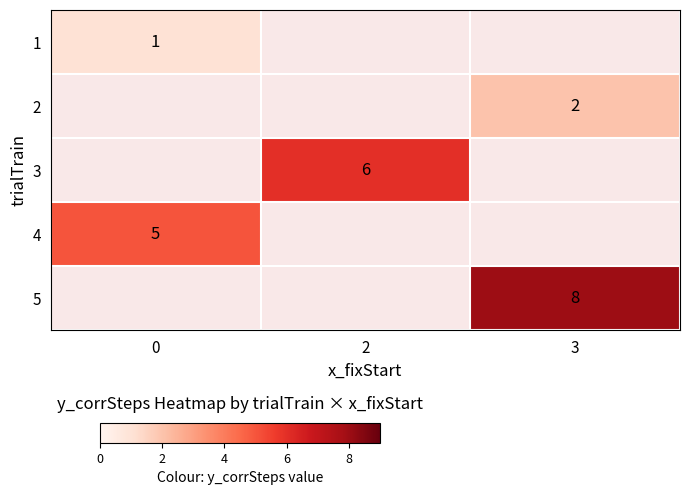

Is it true that 3 equals 4 at 2?

False